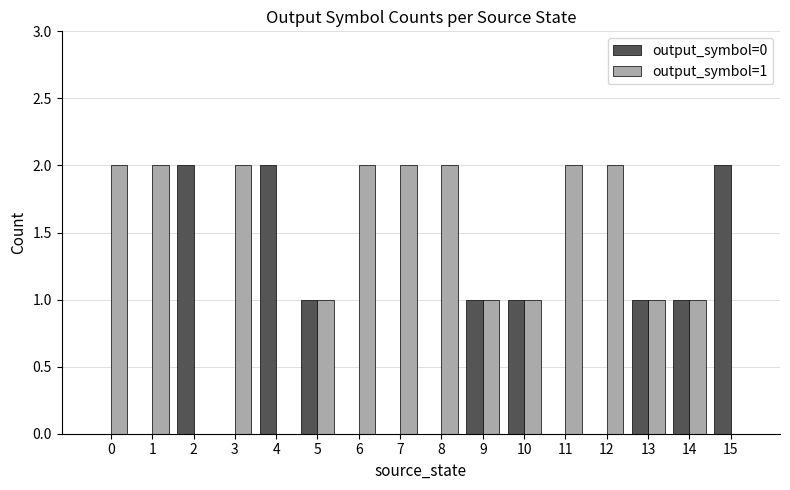

Reading right to left, what are all the values shown in this chart?

output_symbol=0: 2	1	1	0	0	1	1	0	0	0	1	2	0	2	0	0
output_symbol=1: 0	1	1	2	2	1	1	2	2	2	1	0	2	0	2	2